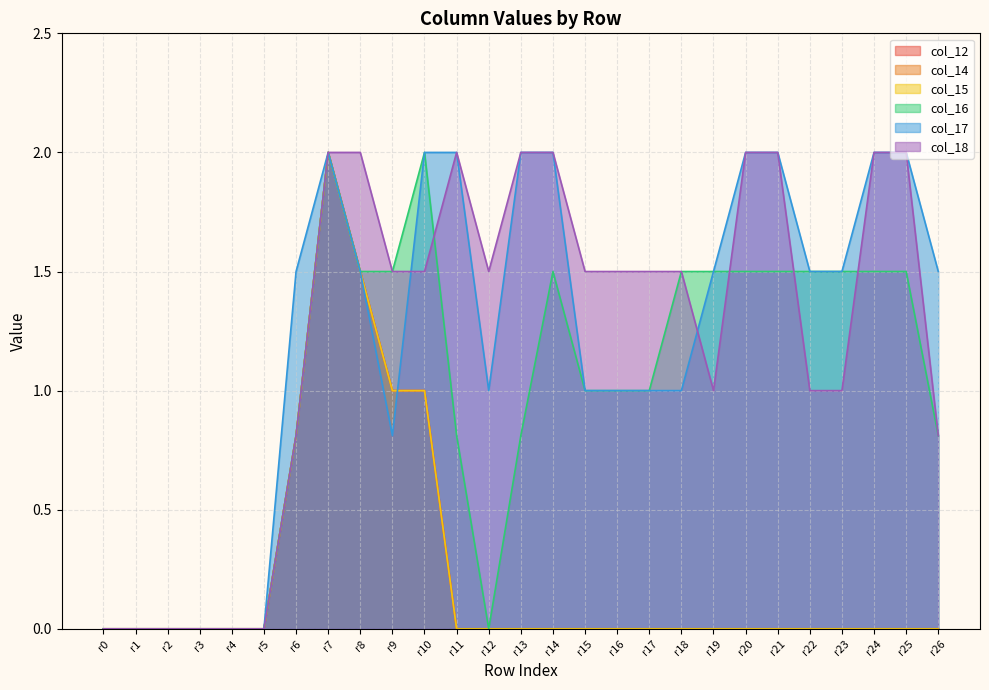

Where is the first local maximum for col_12?

r7